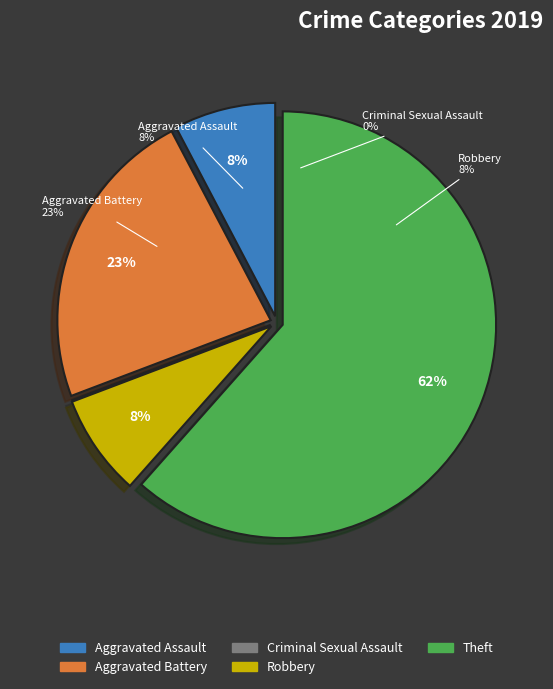

Is the sum of Criminal Sexual Assault and Robbery greater than half?

No